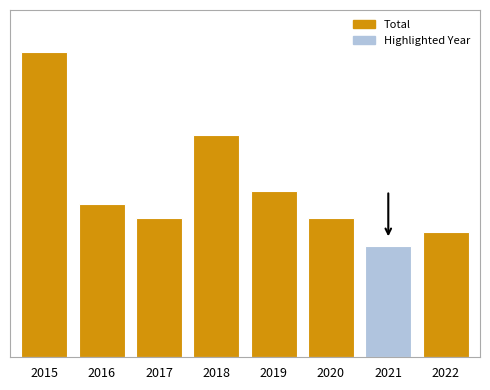

How many series are shown in this chart?

1